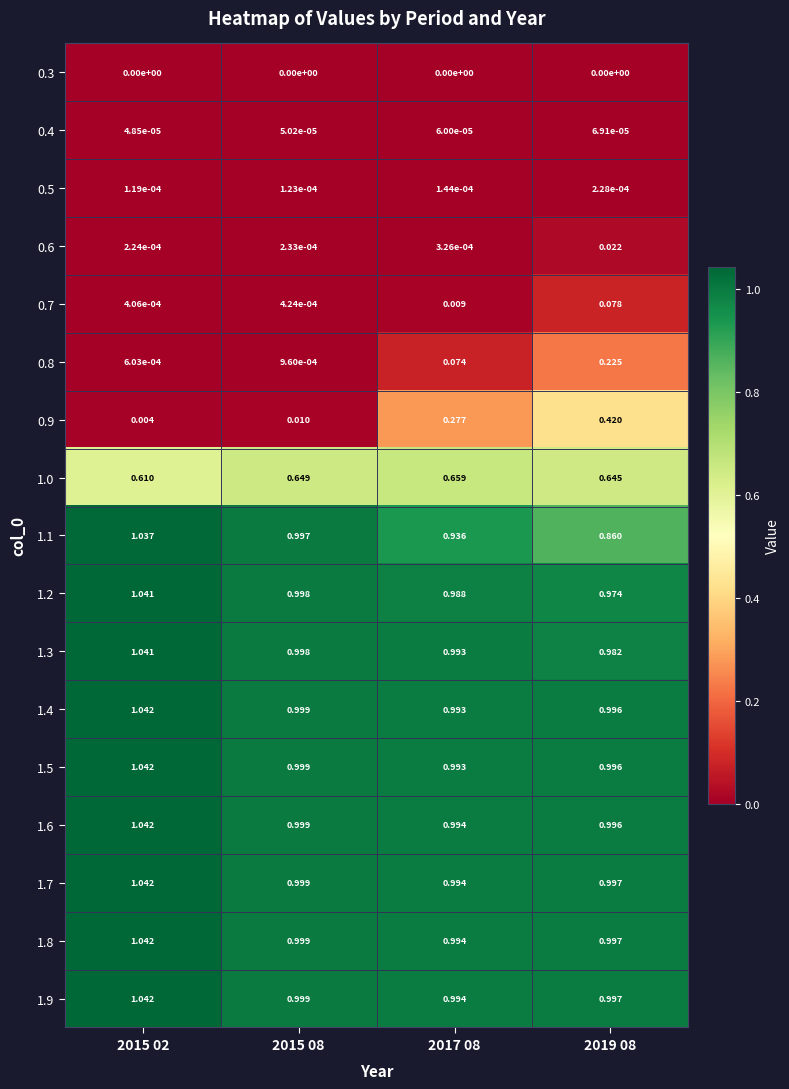

Is the value of 0.7 at 2015 08 greater than the value of 1.2 at 2017 08?

No